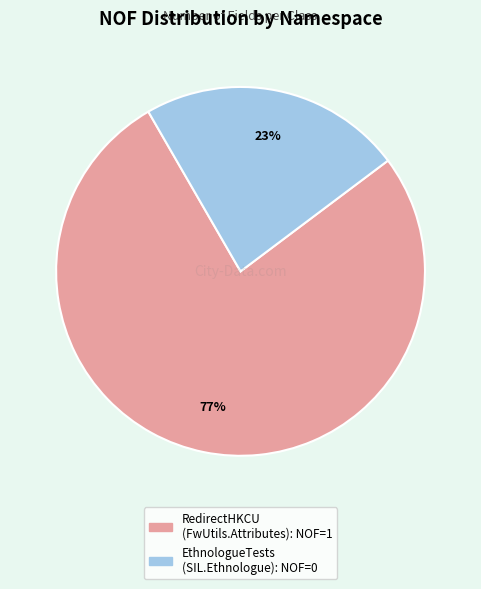

To the nearest percent, what is the average slice percentage?

50%